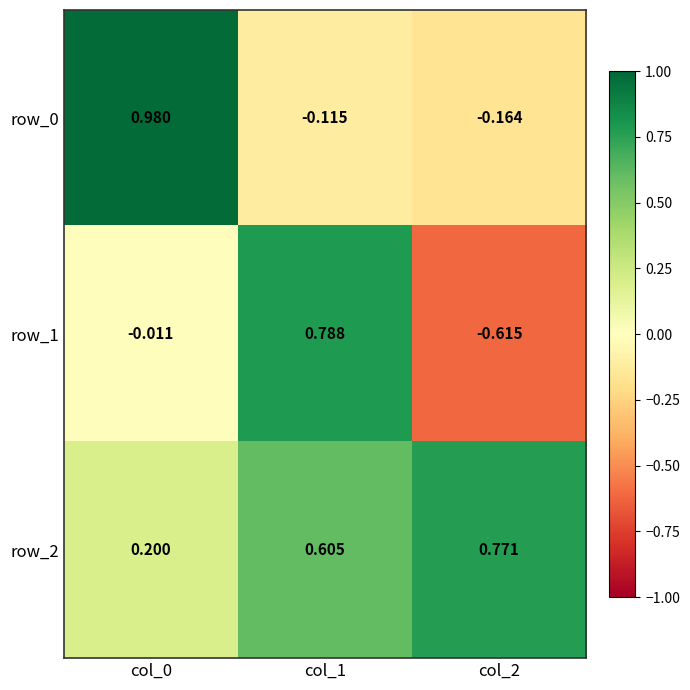

Is the value of row_0 at col_1 greater than the value of row_2 at col_2?

No